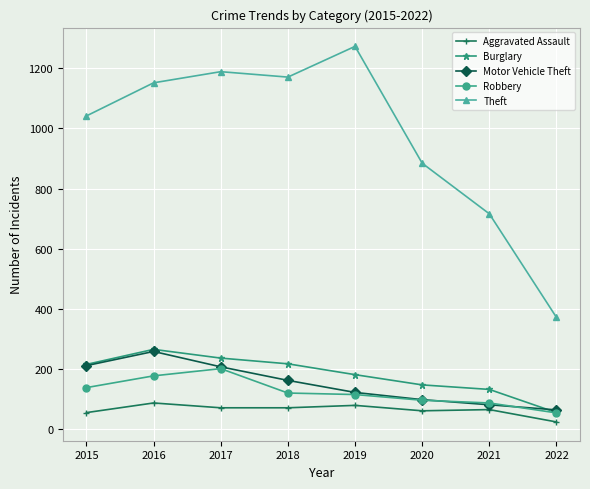

What is the minimum value for Robbery?

55